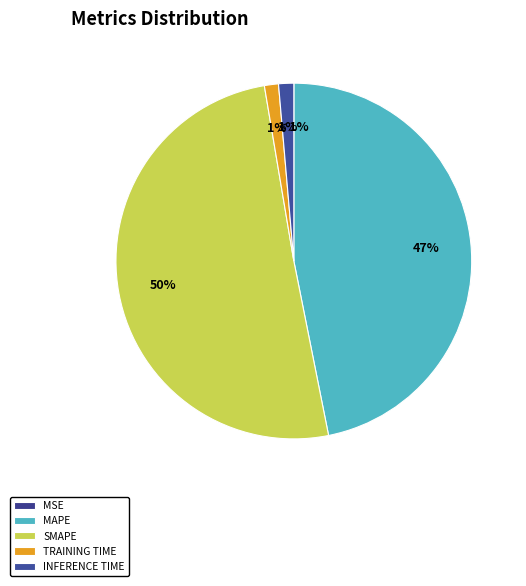

Is Inference Time the majority of the pie?

No